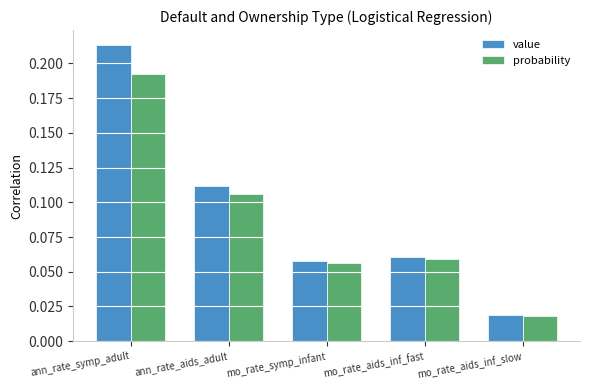

What are all the series names shown in the legend?

value, probability